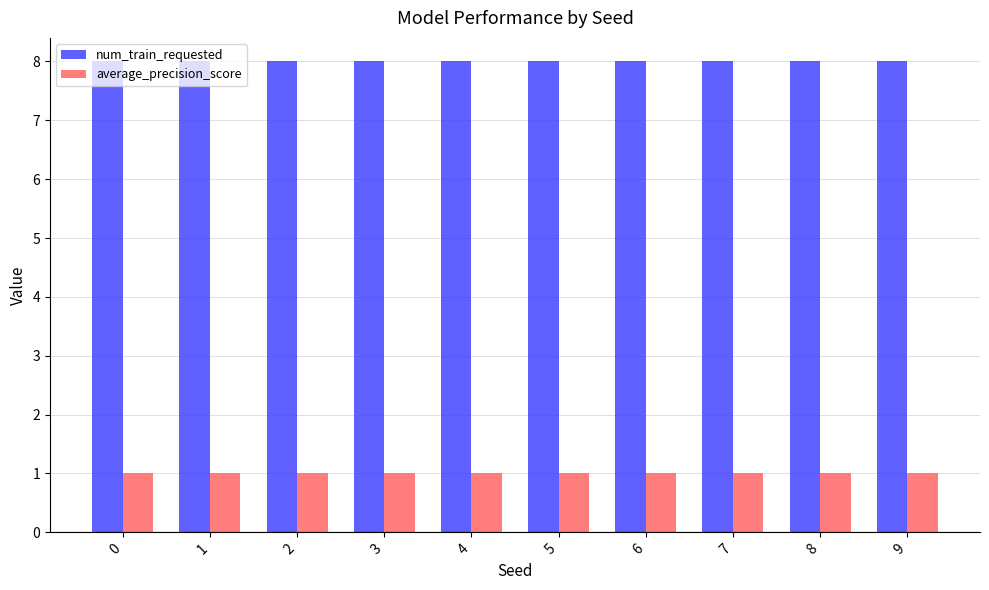

At how many categories does at least one series exceed 1?

10